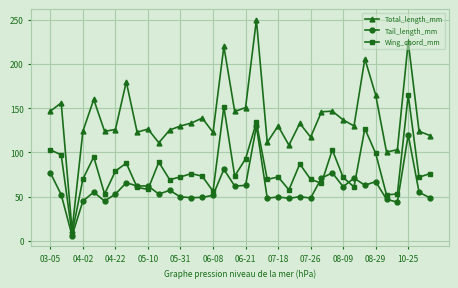

How many interior local peaks does the Wing_chord_mm series have?

11